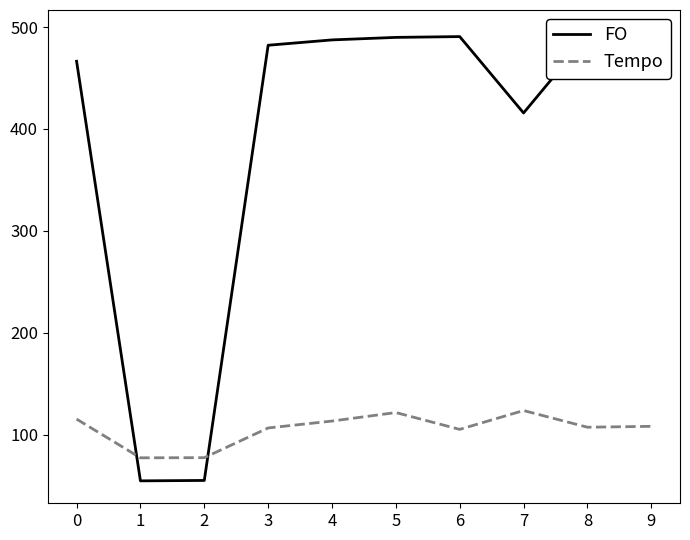

Where is the first local minimum for FO?

1